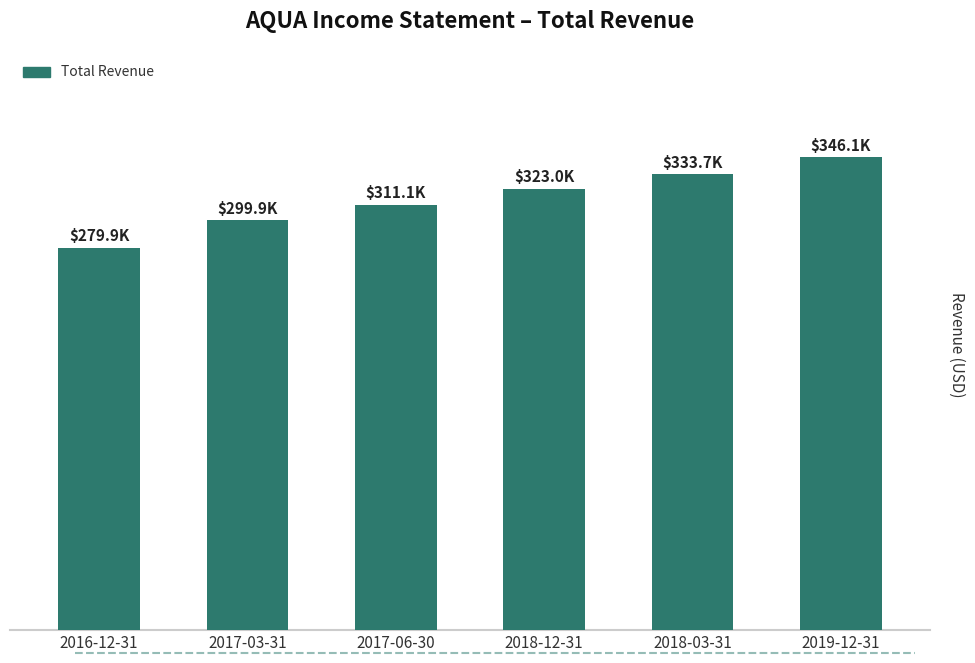

True or false: the data shows 379133 at 2016-12-31.

False